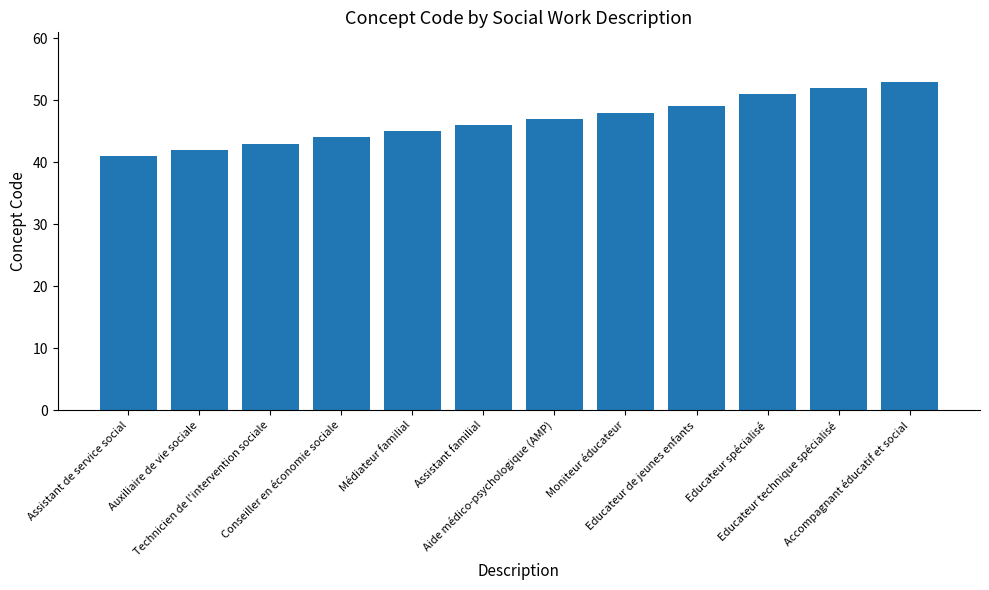

Approximately how many times larger is the value at Médiateur familial compared to Accompagnant éducatif et social?

0.8